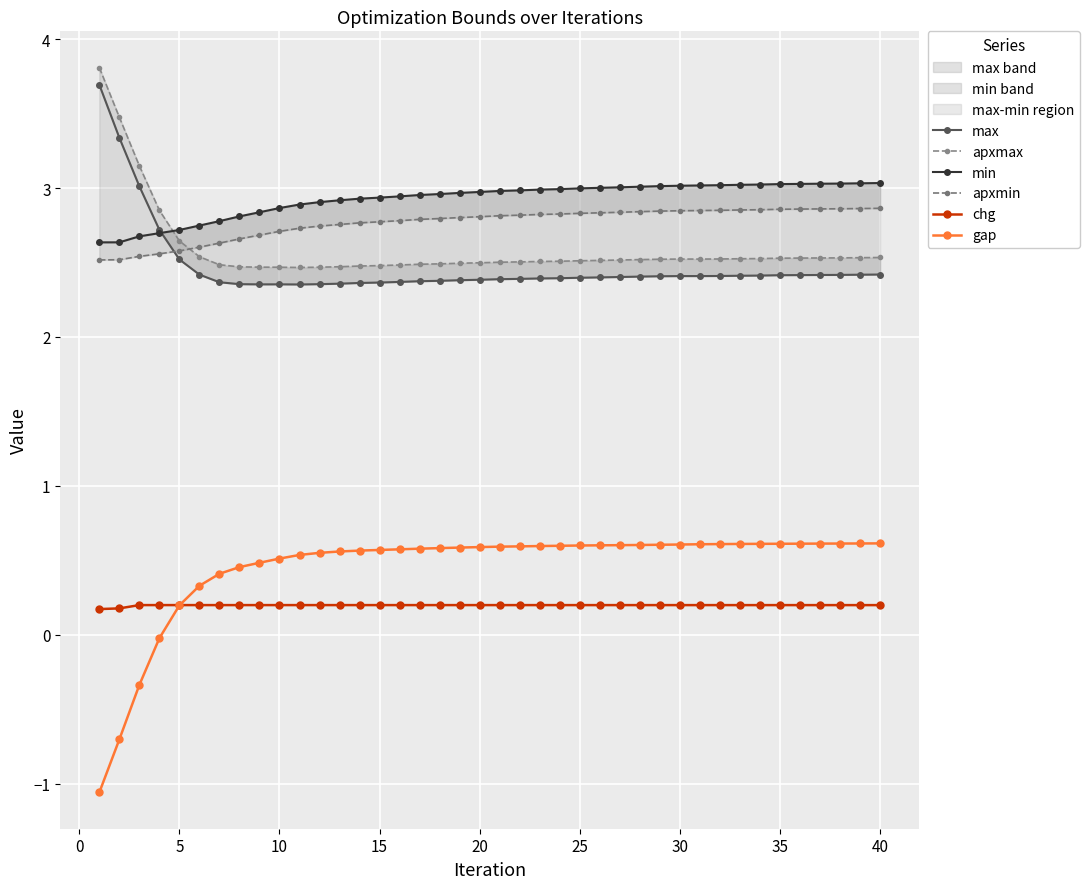

What is the lowest value of the gap series?

-1.1